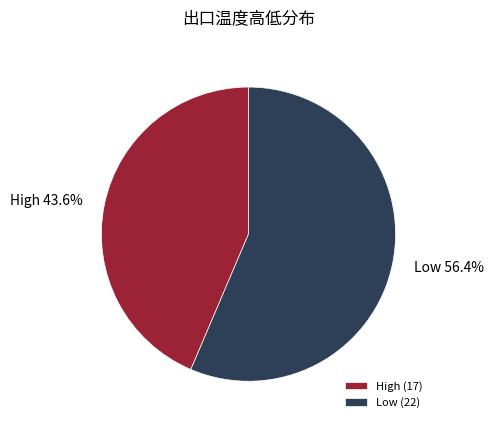

Is there a majority slice in this chart?

Yes